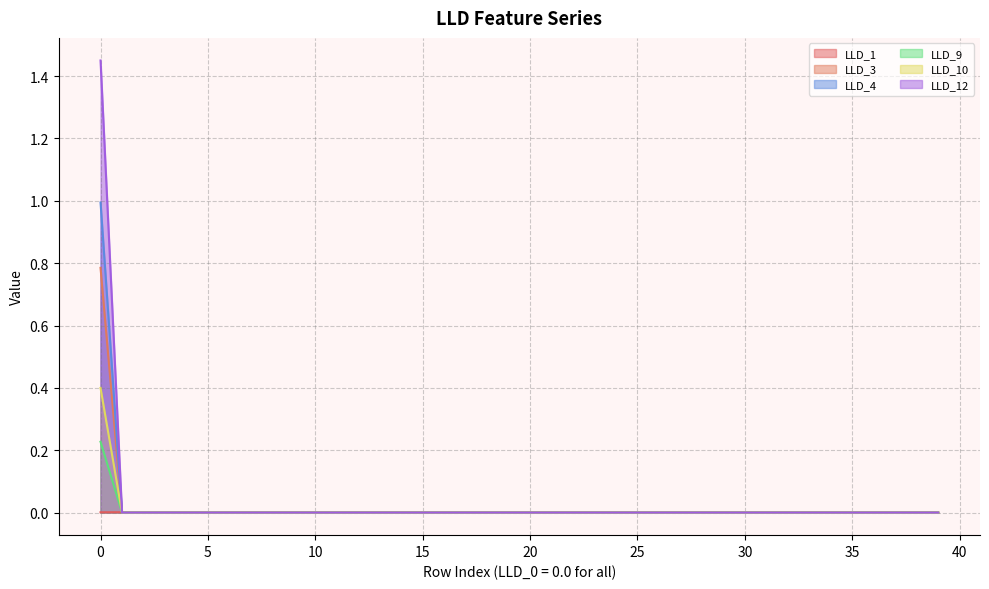

List the series in order of their peak value, highest first.

LLD_12, LLD_4, LLD_3, LLD_10, LLD_9, LLD_1